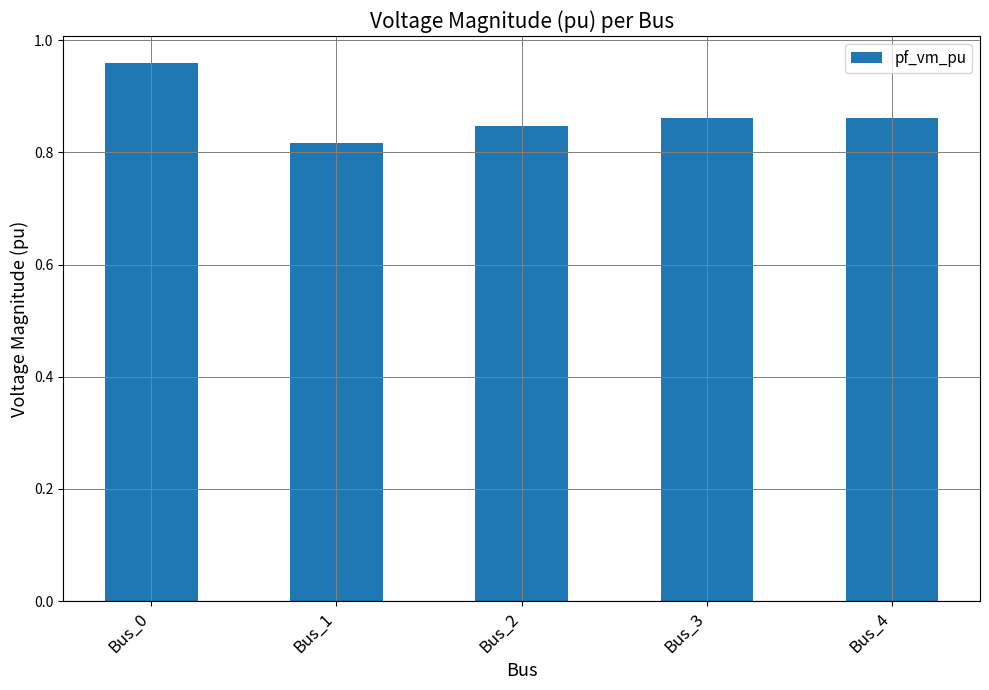

What is the sum of the values at Bus_1 and Bus_3?

1.7